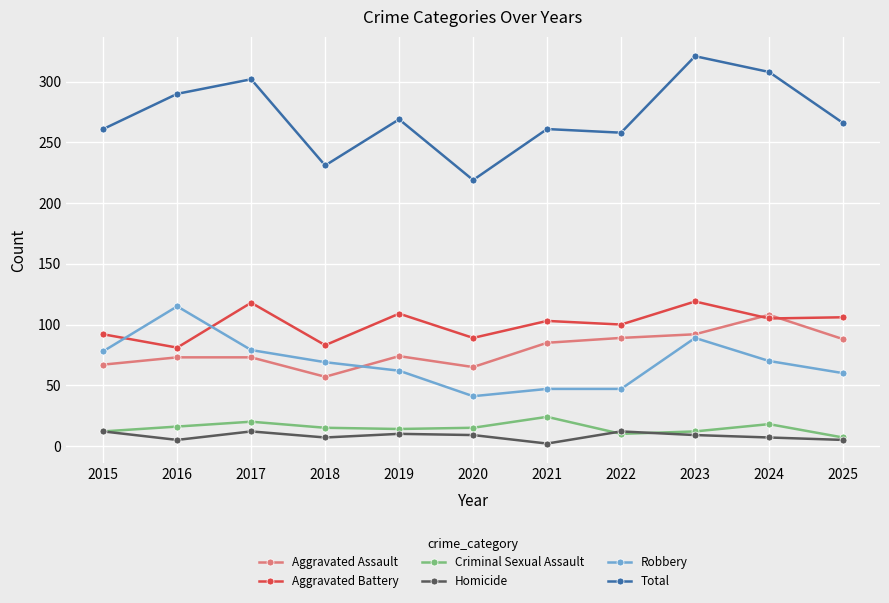

What is the difference between the Criminal Sexual Assault values at 2021 and 2024?

6